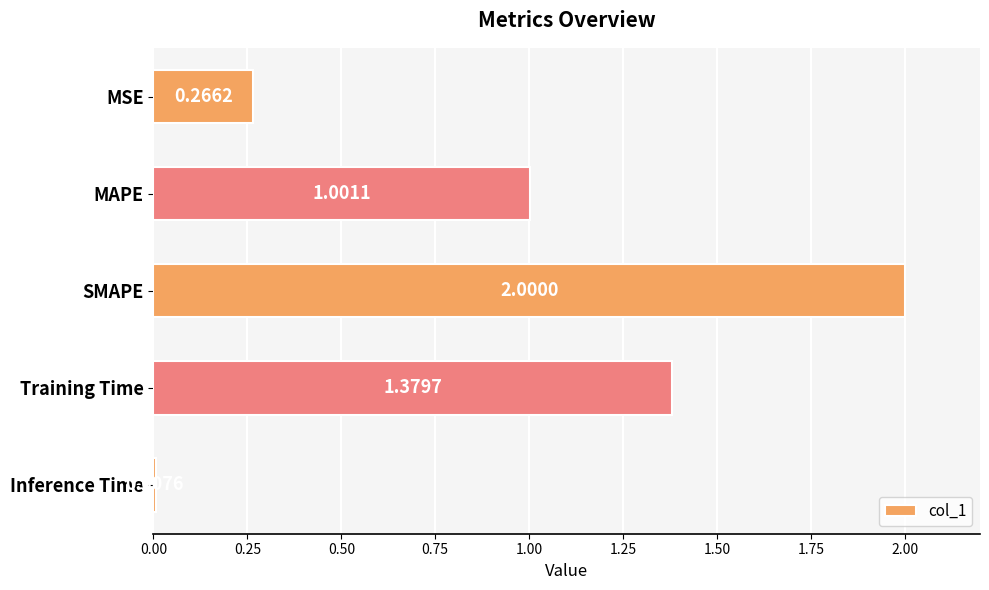

Rank the categories by value from highest to lowest.

SMAPE, Training Time, MAPE, MSE, Inference Time